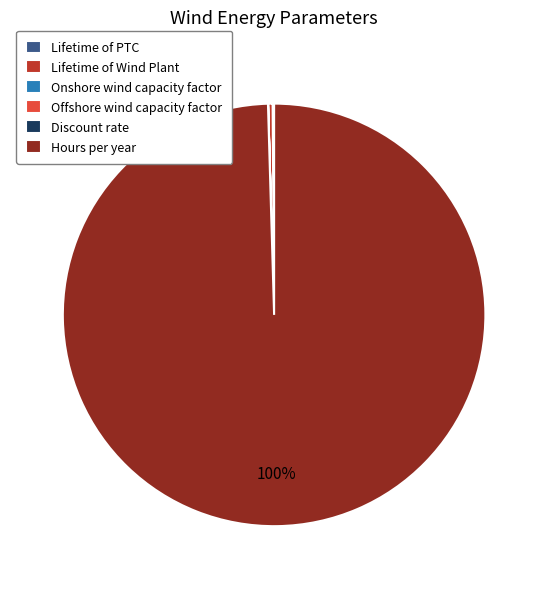

Which slice is the largest?

Hours per year